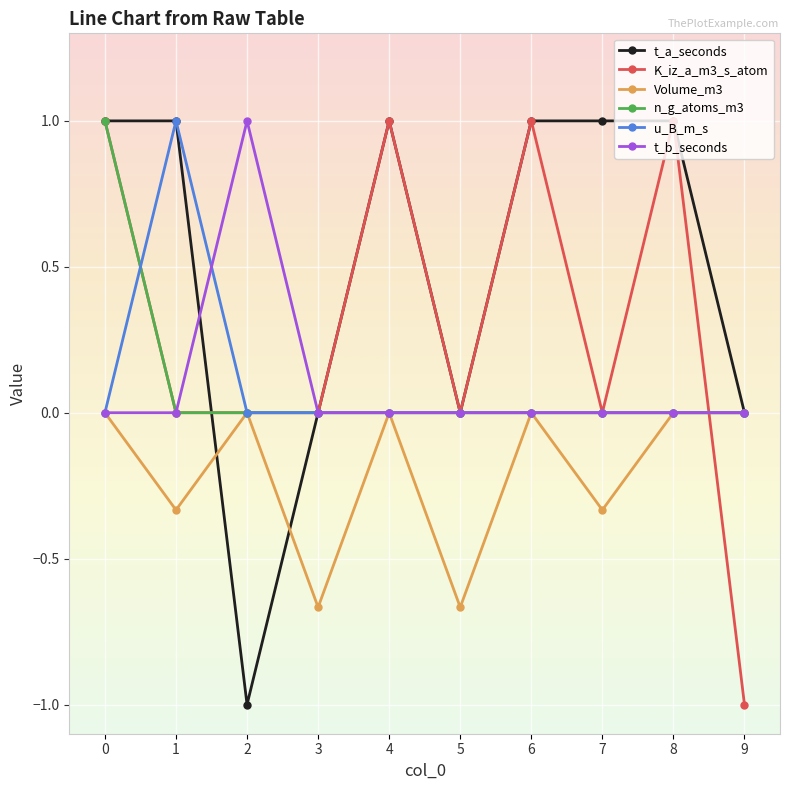

What is the sum of all n_g_atoms_m3 values?

1.0